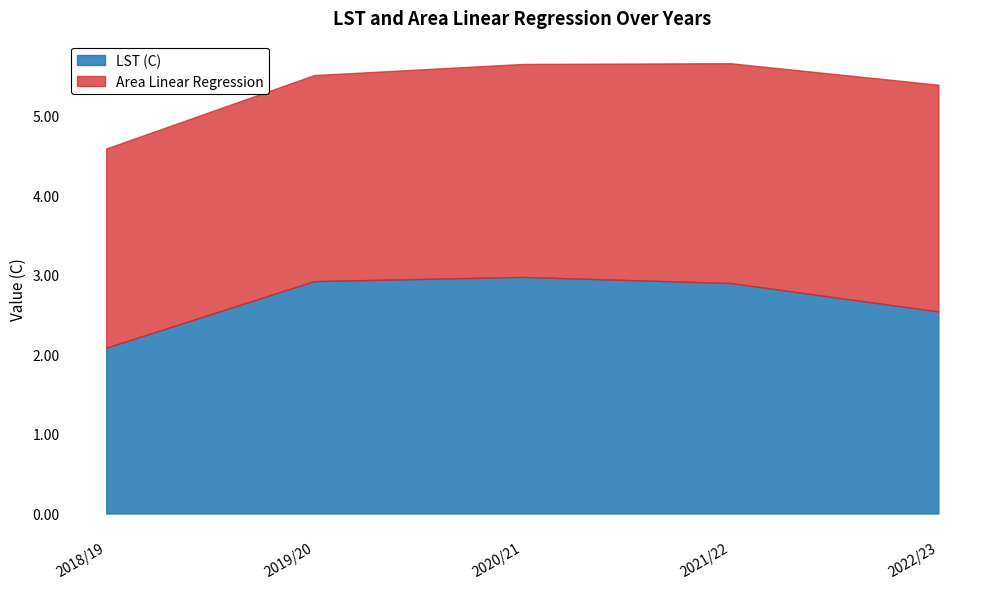

What is the approximate value of Area Linear Regression at 2019/20?

2.6